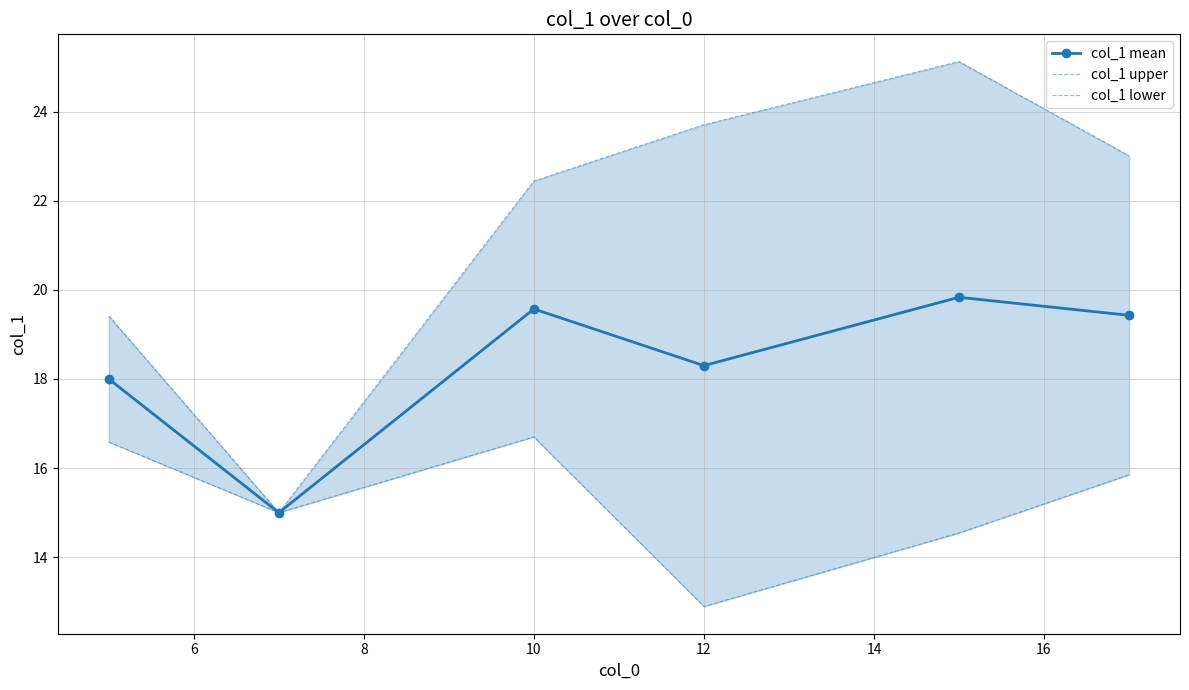

Does the chart have visible grid lines?

Yes